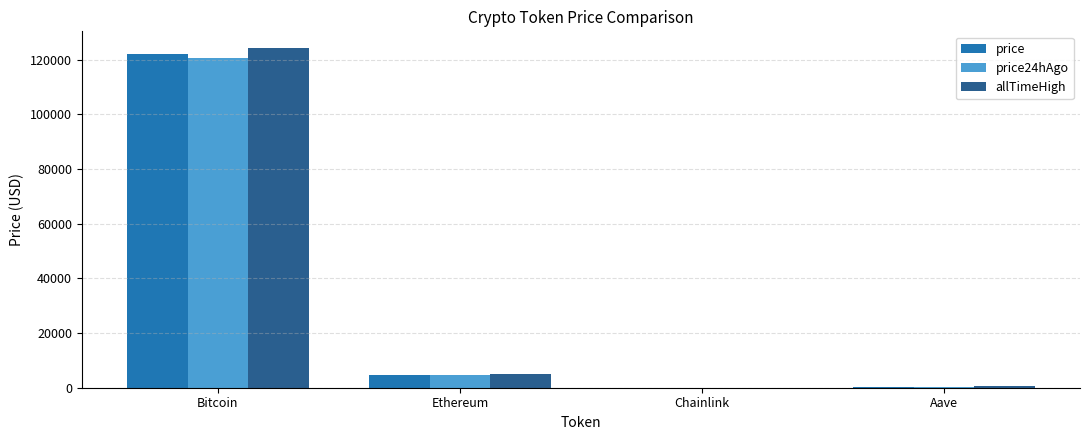

What is the spread (max minus min) of values at Ethereum?

459.4